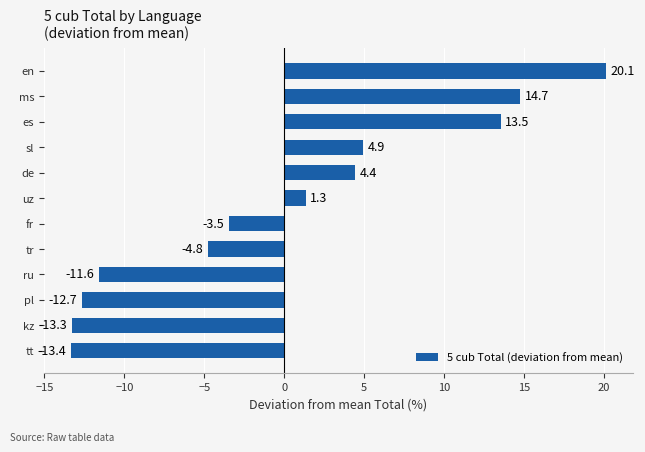

What is the approximate value at ru?

-11.6